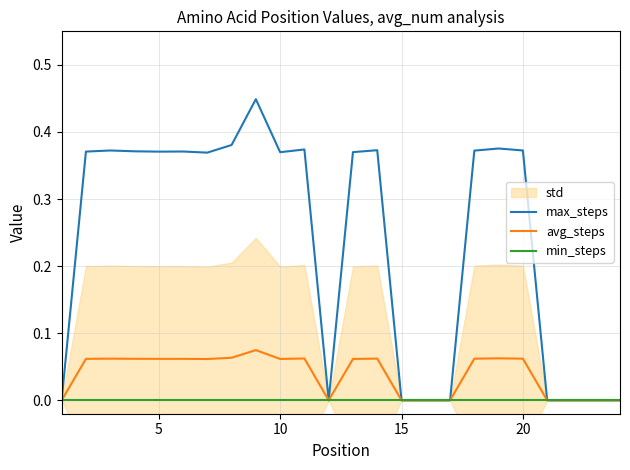

List the series in order of their peak value, lowest first.

min_steps, avg_steps, max_steps